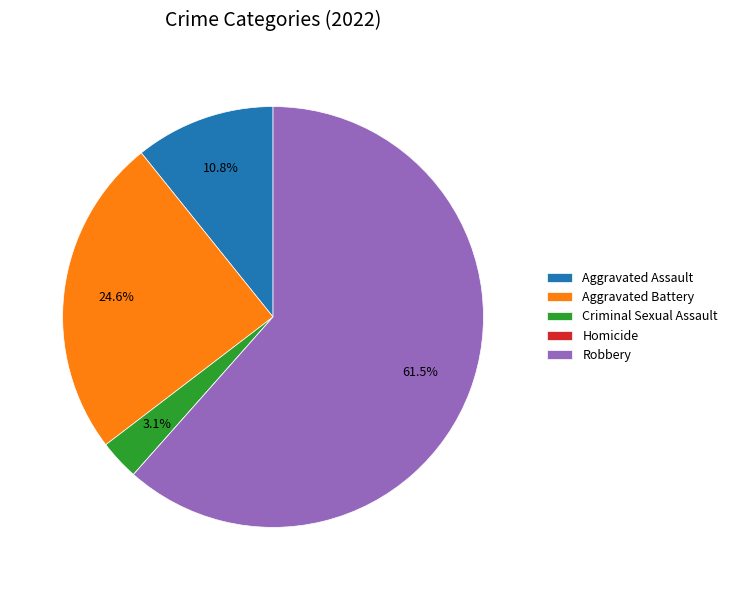

What portion of the pie excludes Robbery?

38.5%